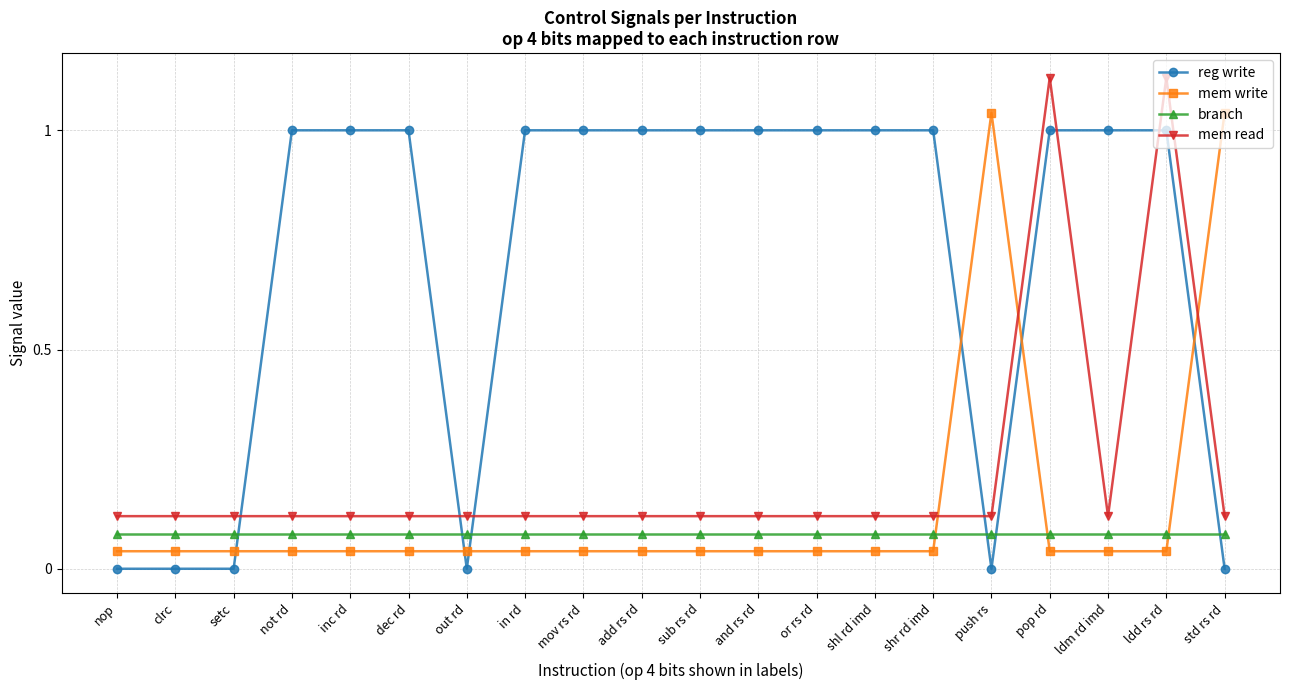

The mem read series shows 1.1 at pop rd. True or false?

True